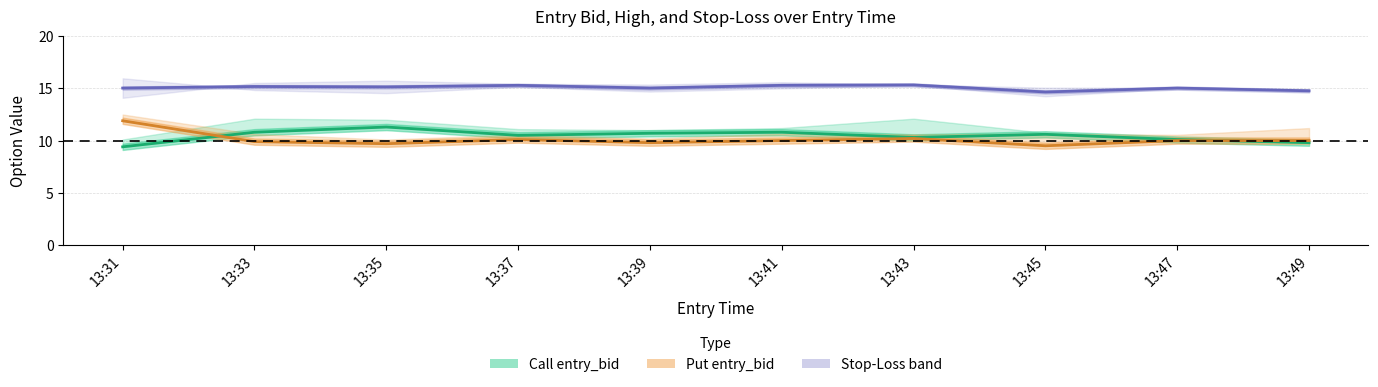

How many interior local peaks does the Call entry_bid series have?

3